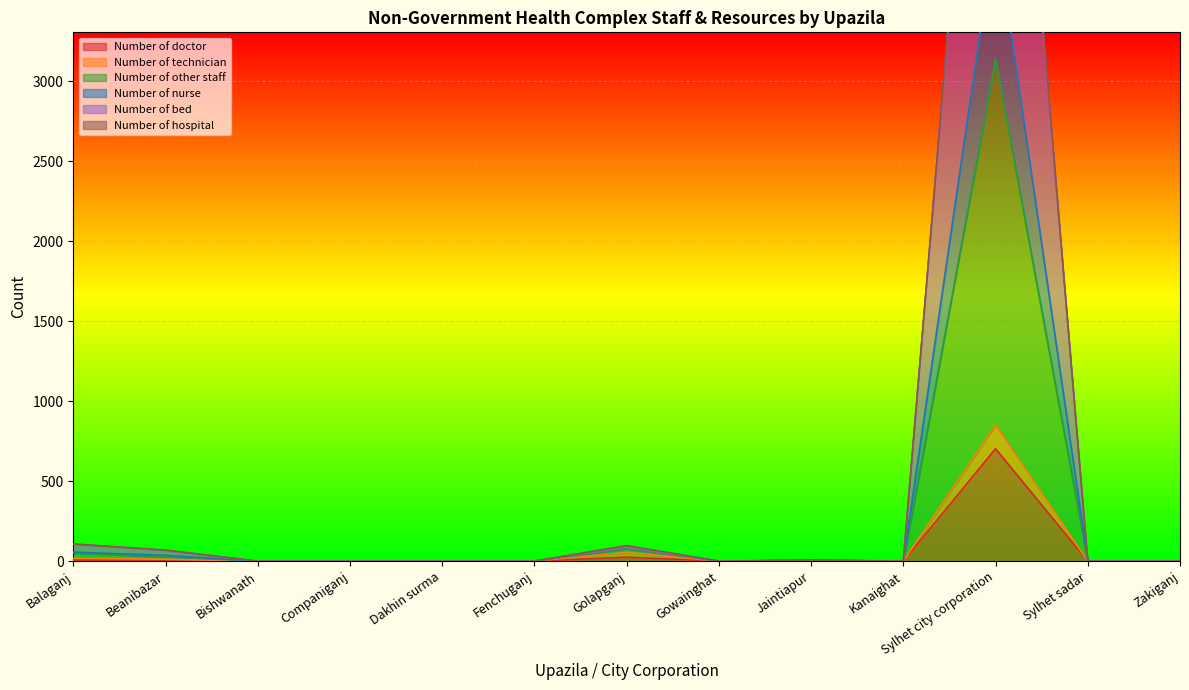

At which label is Number of doctor closest to 351?

Golapganj